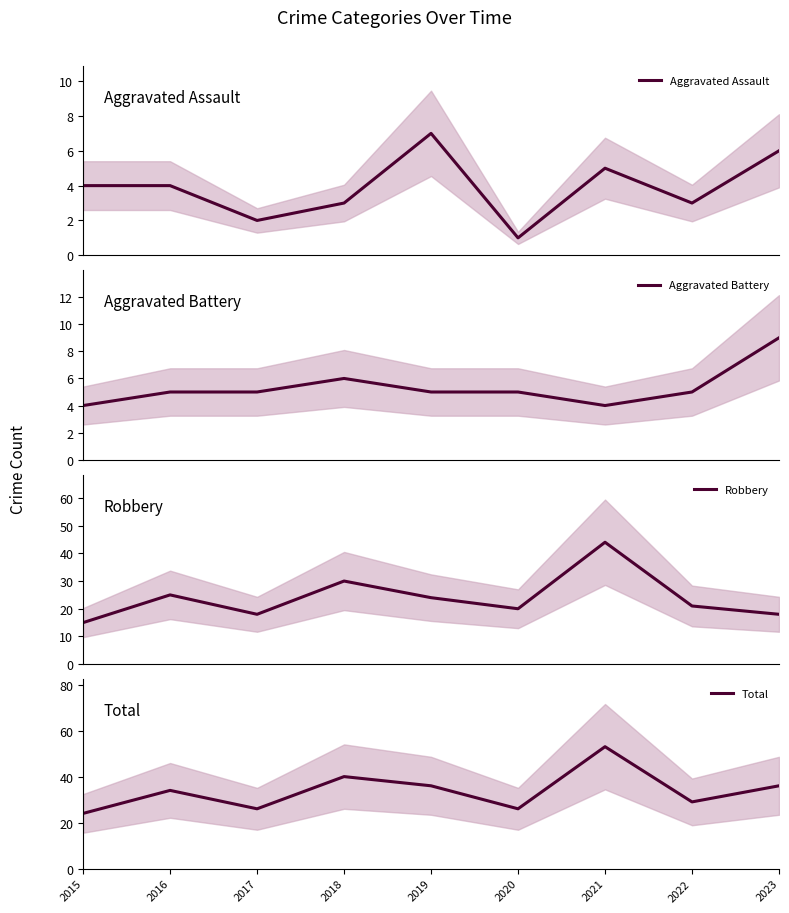

Reading left to right, transcribe all the data shown in this chart.

Aggravated Assault: 4	4	2	3	7	1	5	3	6
Aggravated Battery: 4	5	5	6	5	5	4	5	9
Robbery: 15	25	18	30	24	20	44	21	18
Total: 24	34	26	40	36	26	53	29	36